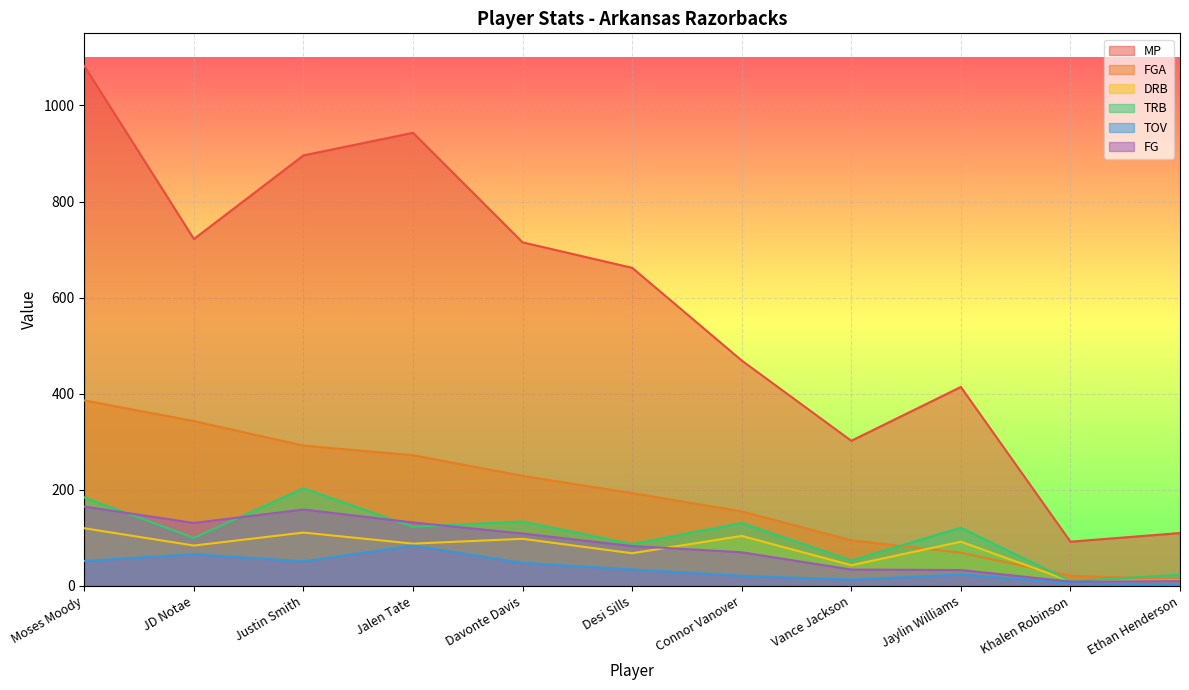

What is the greatest value displayed?

1082